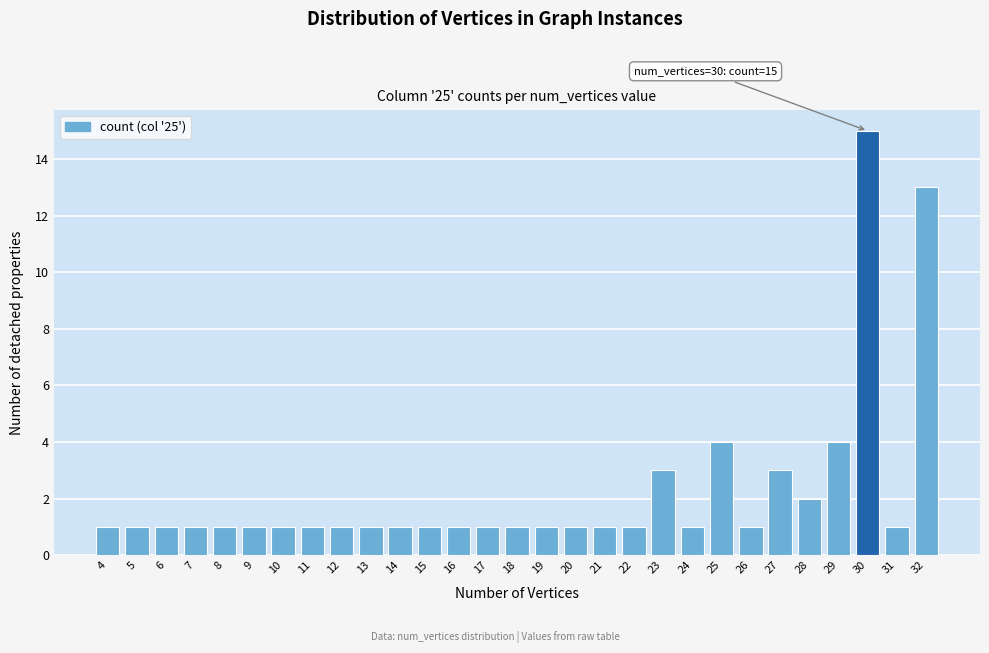

Reading right to left, list all the values displayed in this chart.

13	1	15	4	2	3	1	4	1	3	1	1	1	1	1	1	1	1	1	1	1	1	1	1	1	1	1	1	1